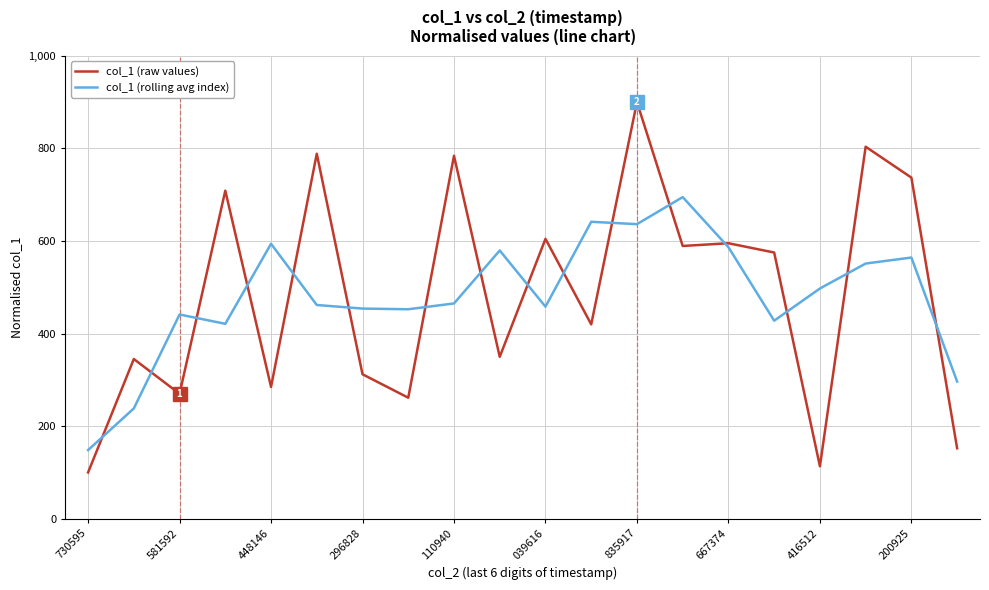

Which series has the largest range (max minus min)?

col_1 (raw values)